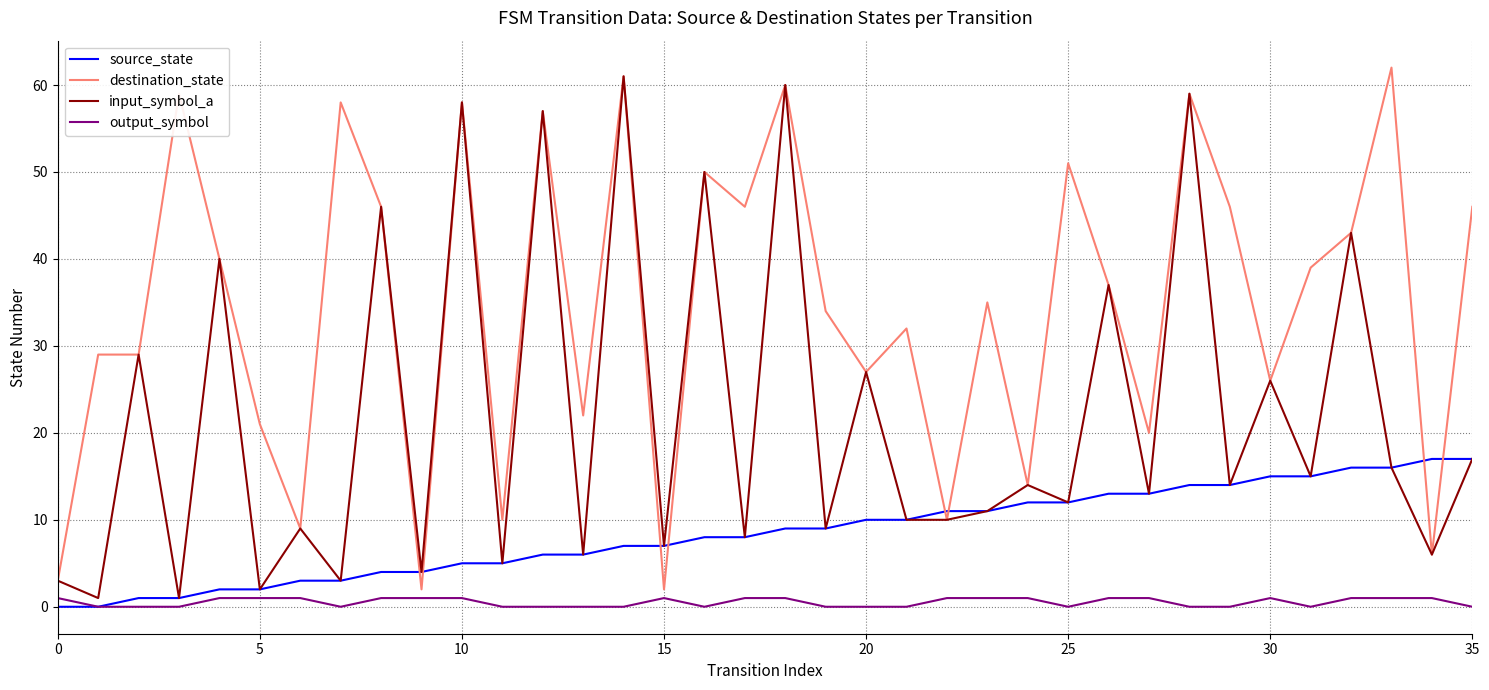

What is the difference between the maximum and second lowest values in the input_symbol_a series?

60